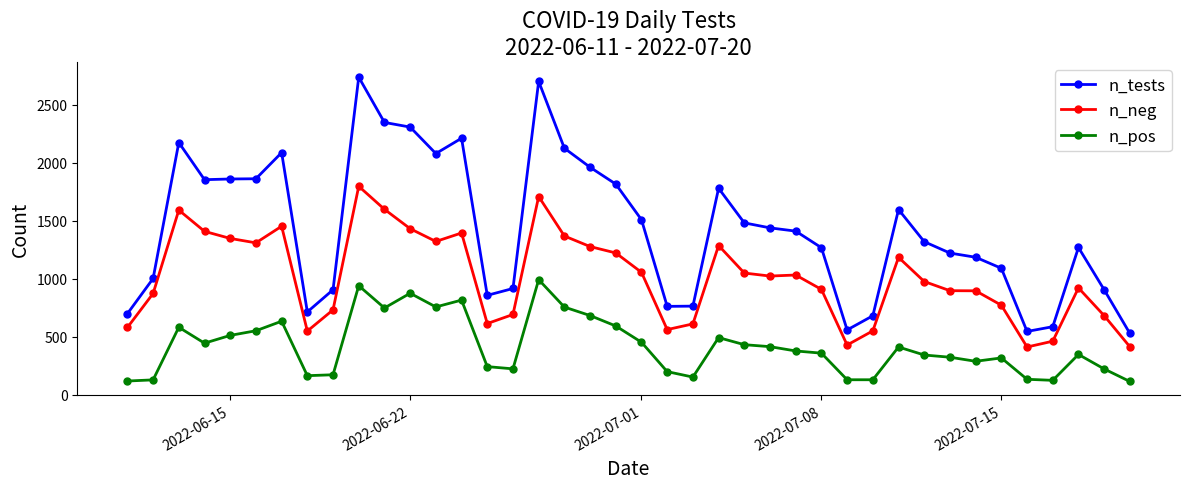

What is the value of the n_tests point at the 34th from the left?

1185